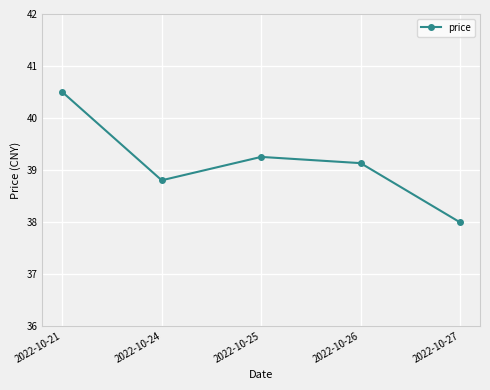

What is the sum of all values?

195.7